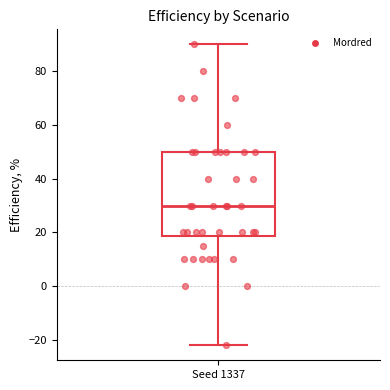

Read this box plot against the y-axis: the position of the median line, the range covered by the box, and the ends of both whiskers. The values are not printed on the chart, so give them approximately, as read against the axis.

median 30, box 18 to 50, whiskers -22 to 90